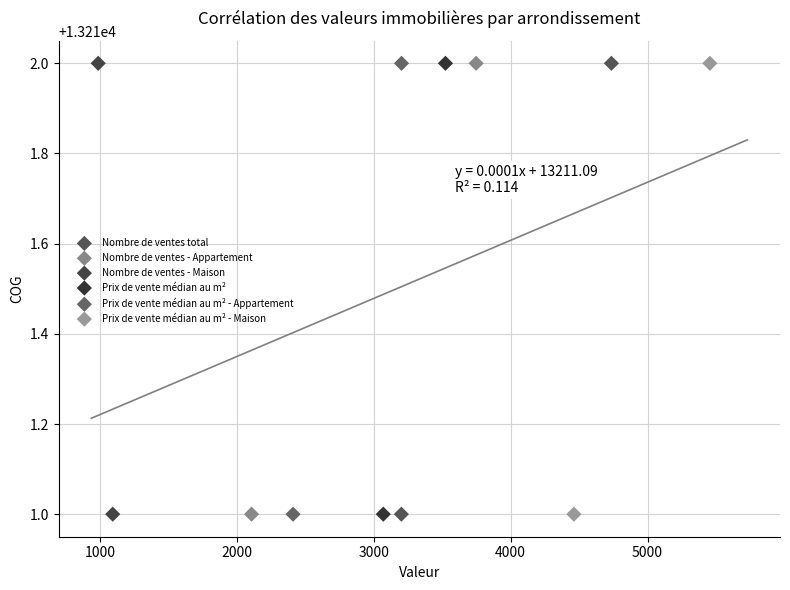

What are all the series names shown in the legend?

Nombre de ventes total, Nombre de ventes - Appartement, Nombre de ventes - Maison, Prix de vente médian au m², Prix de vente médian au m² - Appartement, Prix de vente médian au m² - Maison